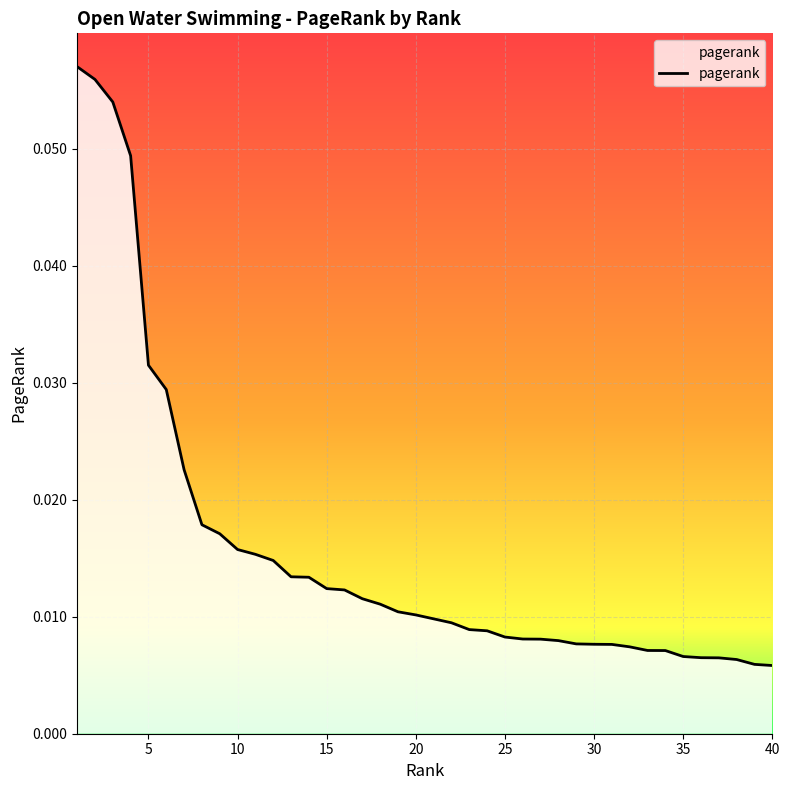

Rank the categories by value from lowest to highest.

40, 39, 38, 37, 36, 35, 34, 33, 32, 31, 30, 29, 28, 27, 26, 25, 24, 23, 22, 21, 20, 19, 18, 17, 16, 15, 14, 13, 12, 11, 10, 9, 8, 7, 6, 5, 4, 3, 2, 1